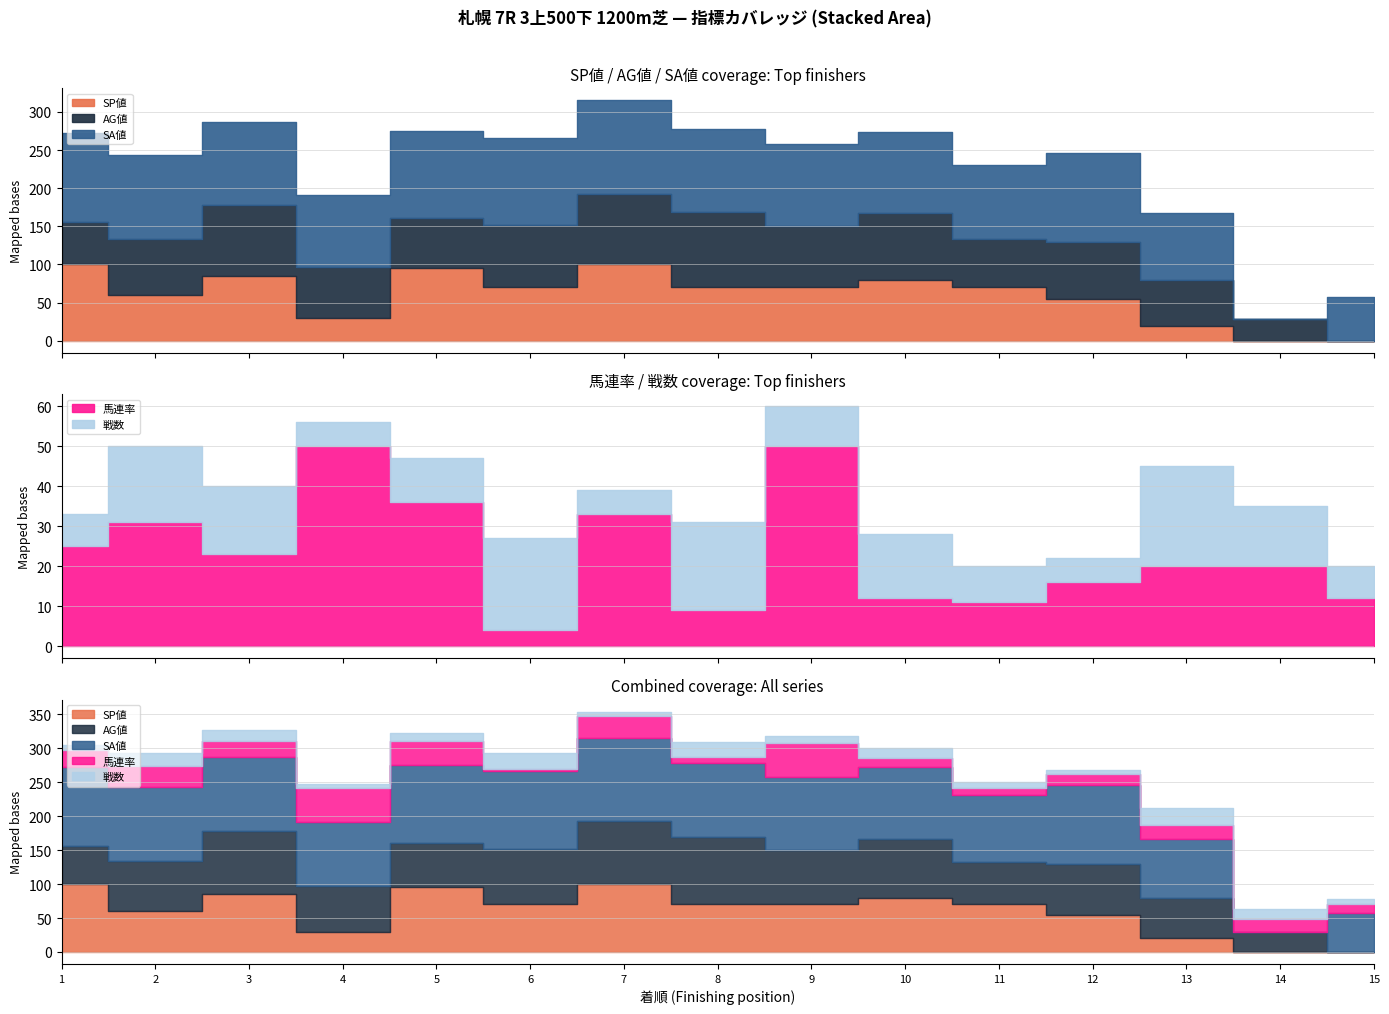

Reading left to right, extract all data points from this chart.

SP値: 1=100	2=60	3=85	4=30	5=95	6=70	7=100	8=70	9=70	10=80	11=70	12=55	13=20	14=0	15=0
AG値: 1=56	2=74	3=93	4=67	5=66	6=82	7=93	8=99	9=80	10=87	11=63	12=74	13=59	14=29	15=0
SA値: 1=116	2=109	3=109	4=94	5=114	6=114	7=122	8=109	9=108	10=106	11=98	12=117	13=88	14=0	15=58
馬連率: 1=25	2=31	3=23	4=50	5=36	6=4	7=33	8=9	9=50	10=12	11=11	12=16	13=20	14=20	15=12
戦数: 1=8	2=19	3=17	4=6	5=11	6=23	7=6	8=22	9=10	10=16	11=9	12=6	13=25	14=15	15=8